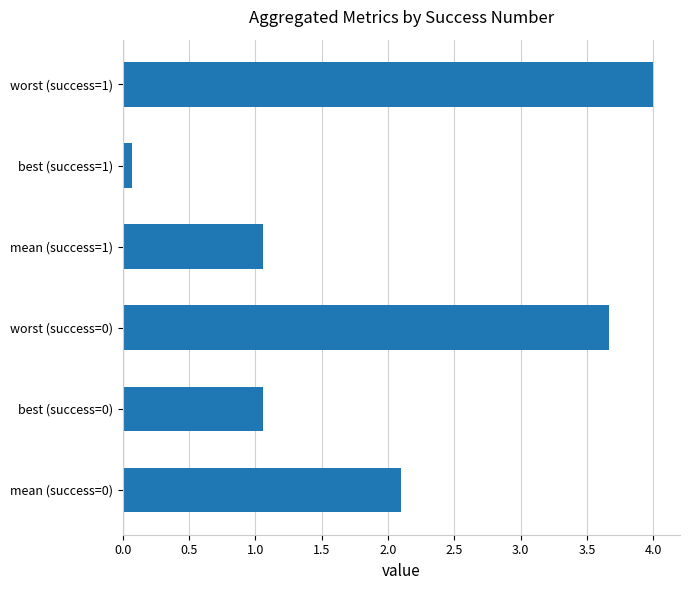

At which category does the chart reach its peak across all series?

worst (success=1)